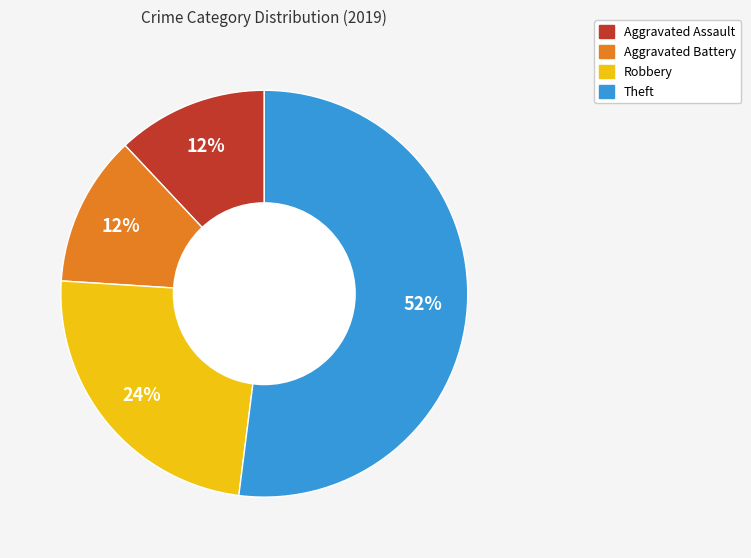

What percentage is the Aggravated Battery slice, to the nearest percent?

12%